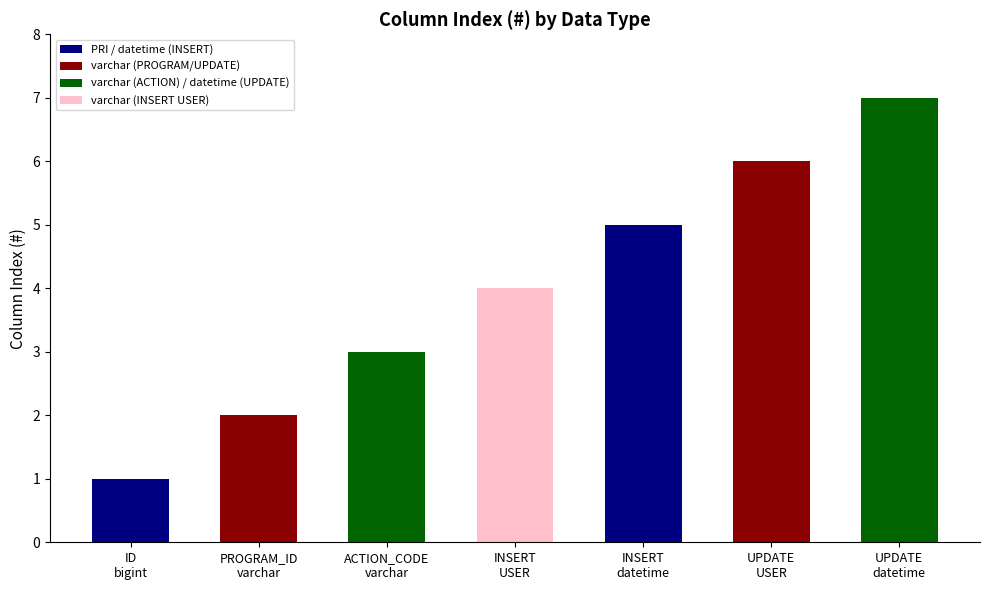

What is the sum of all values?

28